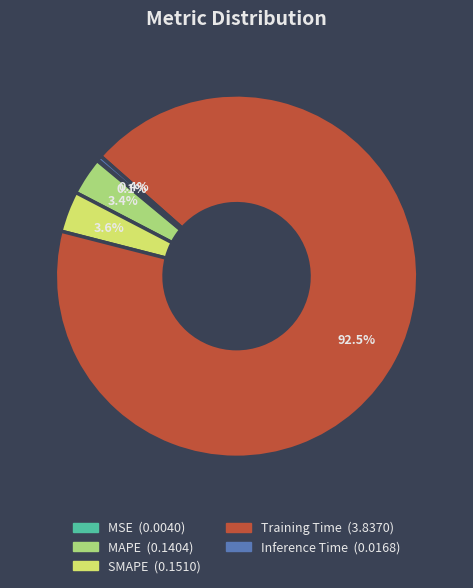

Do Training Time and SMAPE together represent more than half of the pie?

Yes